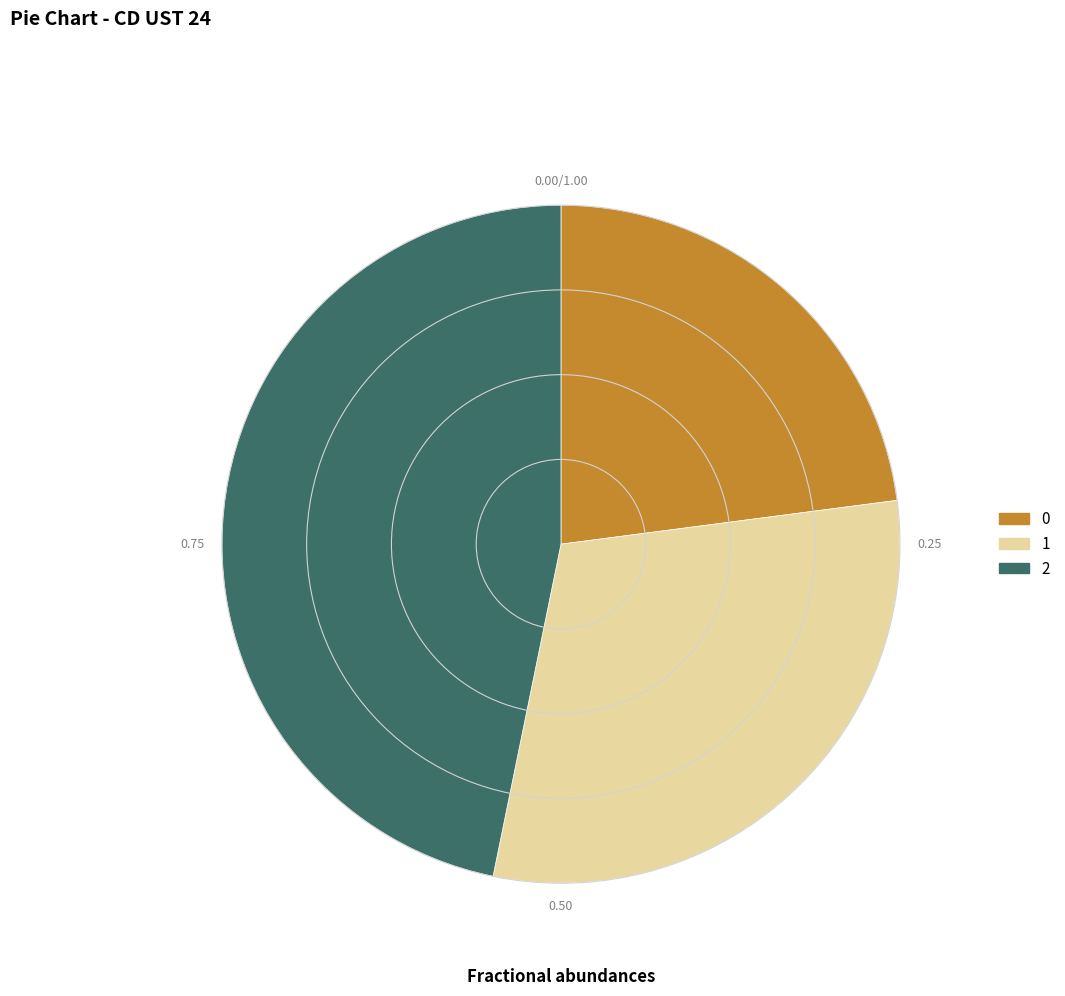

How many slices are in this pie chart?

3